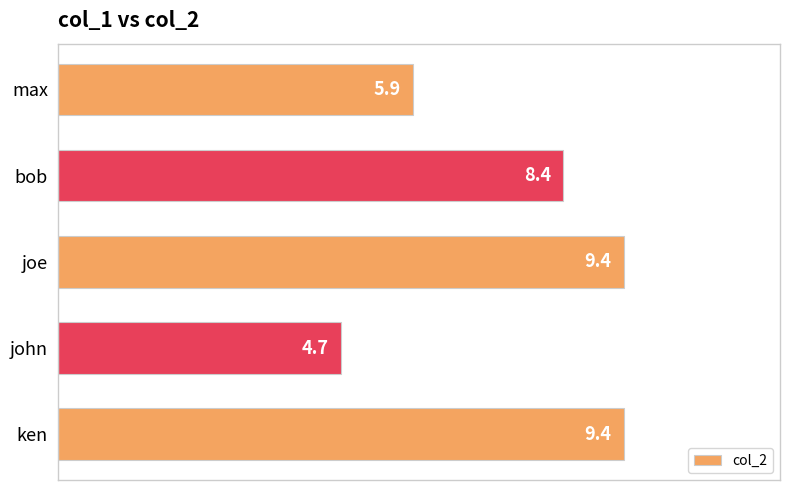

What is the average value?

7.6